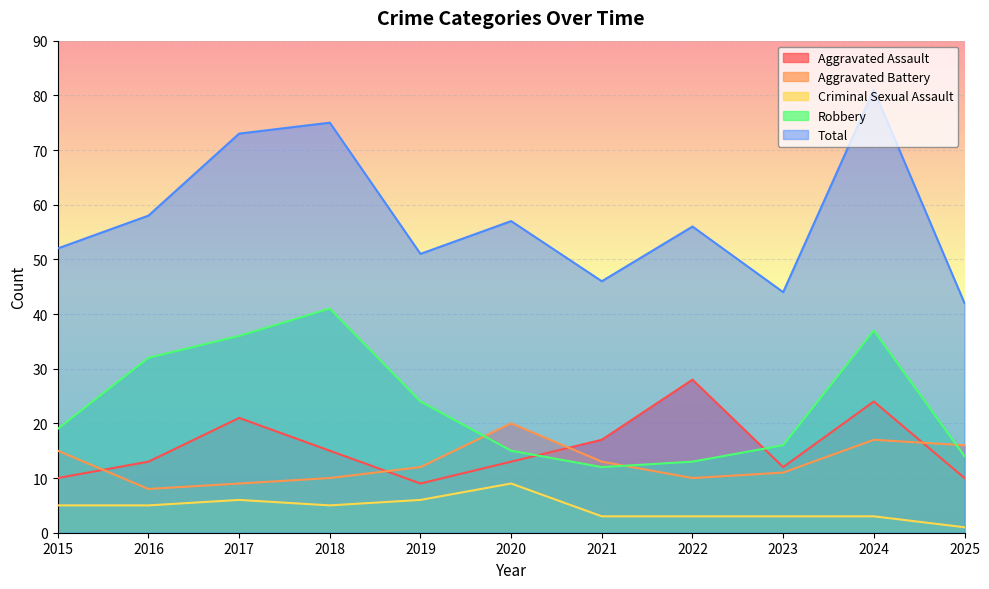

True or false: Total and Robbery cross at least once.

False